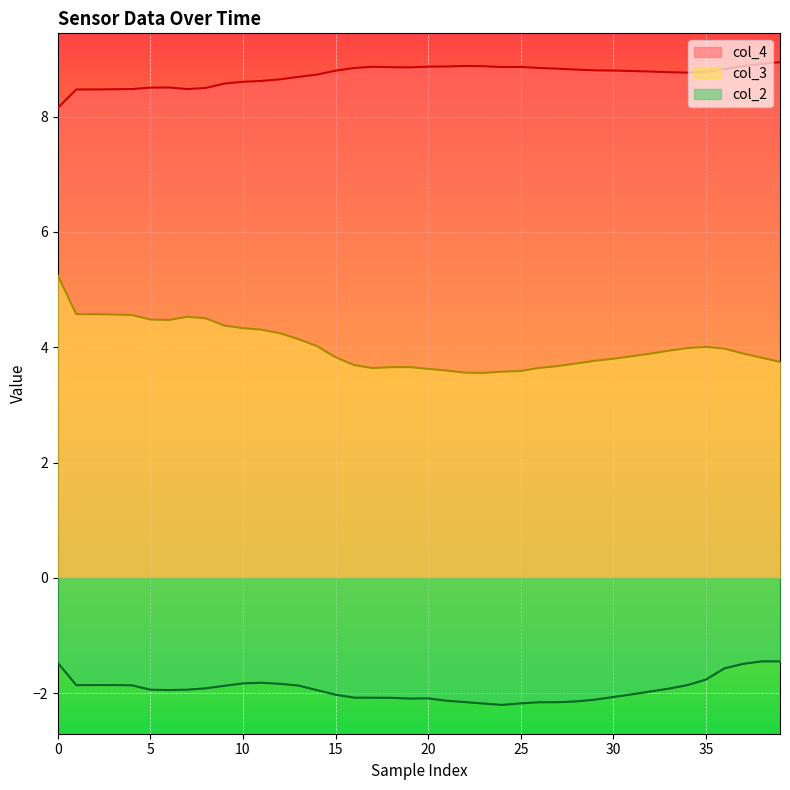

List the series in order of their peak value, lowest first.

col_2, col_3, col_4